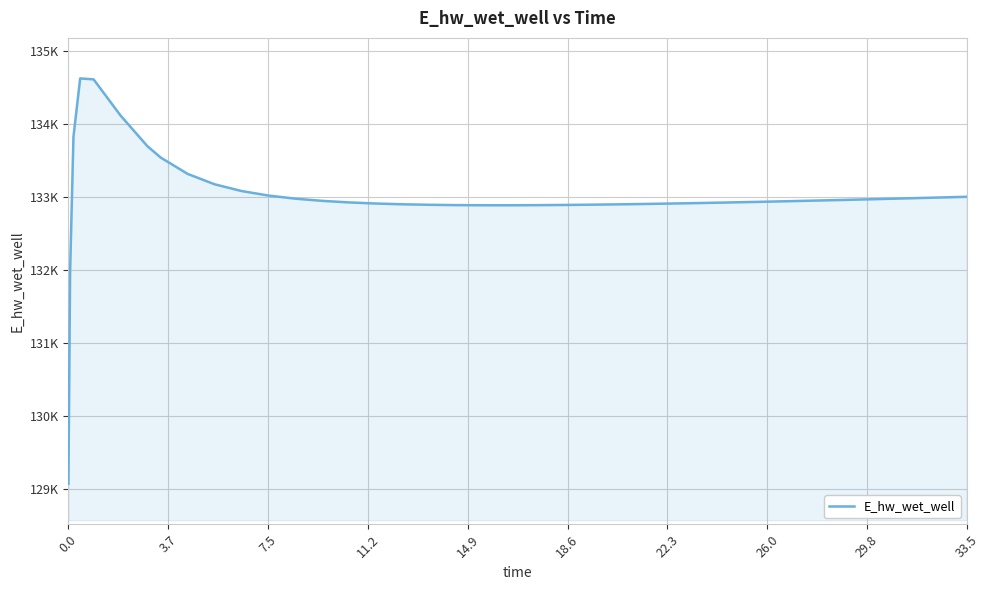

Does the chart have visible grid lines?

Yes